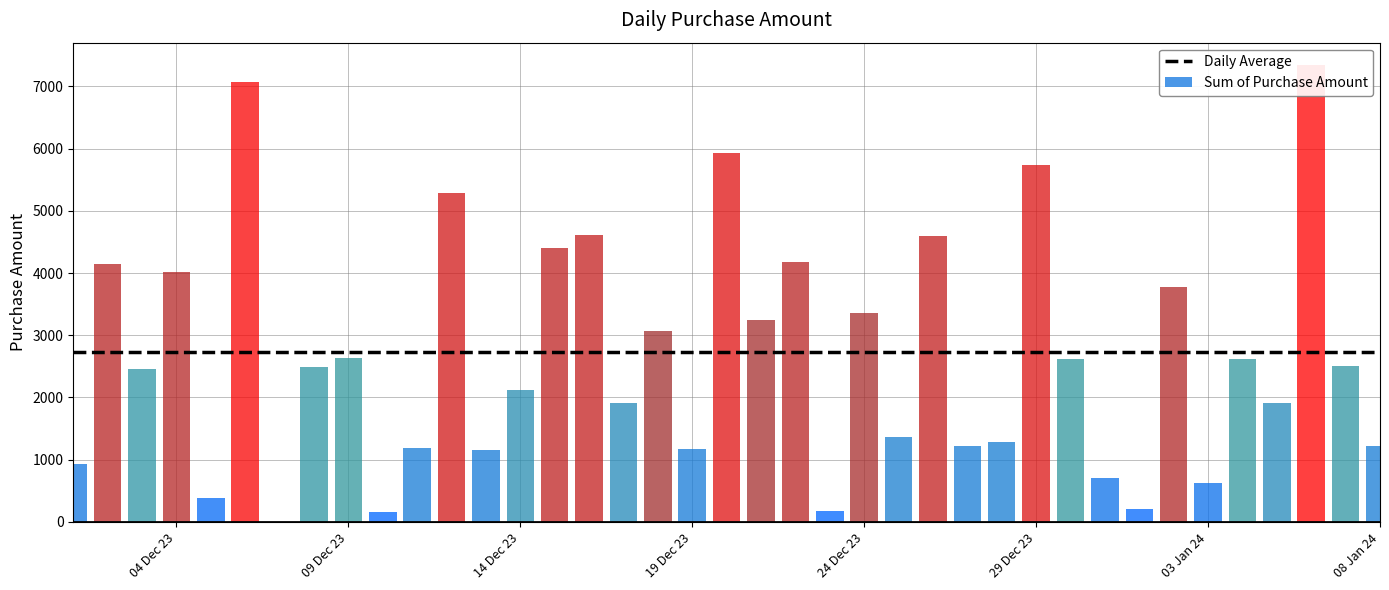

What is the difference between the maximum and minimum values?

7175